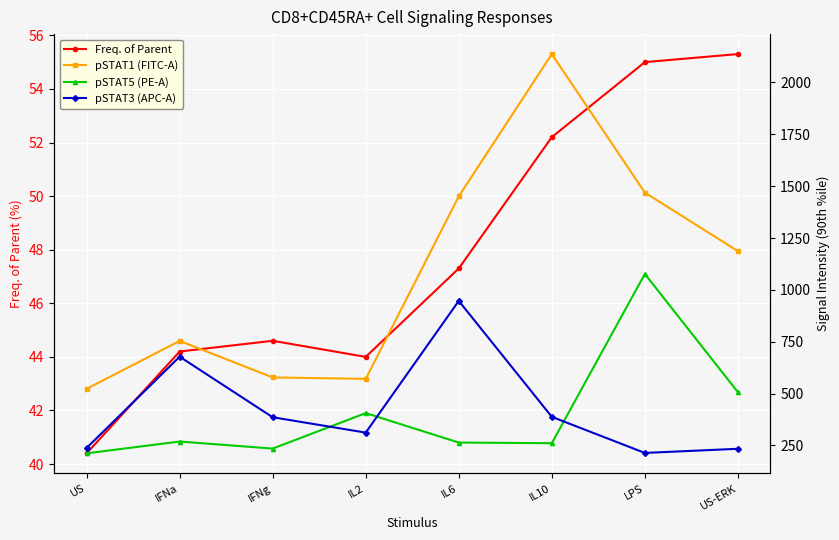

True or false: pSTAT3 (APC-A) and pSTAT1 (FITC-A) intersect in this chart.

False